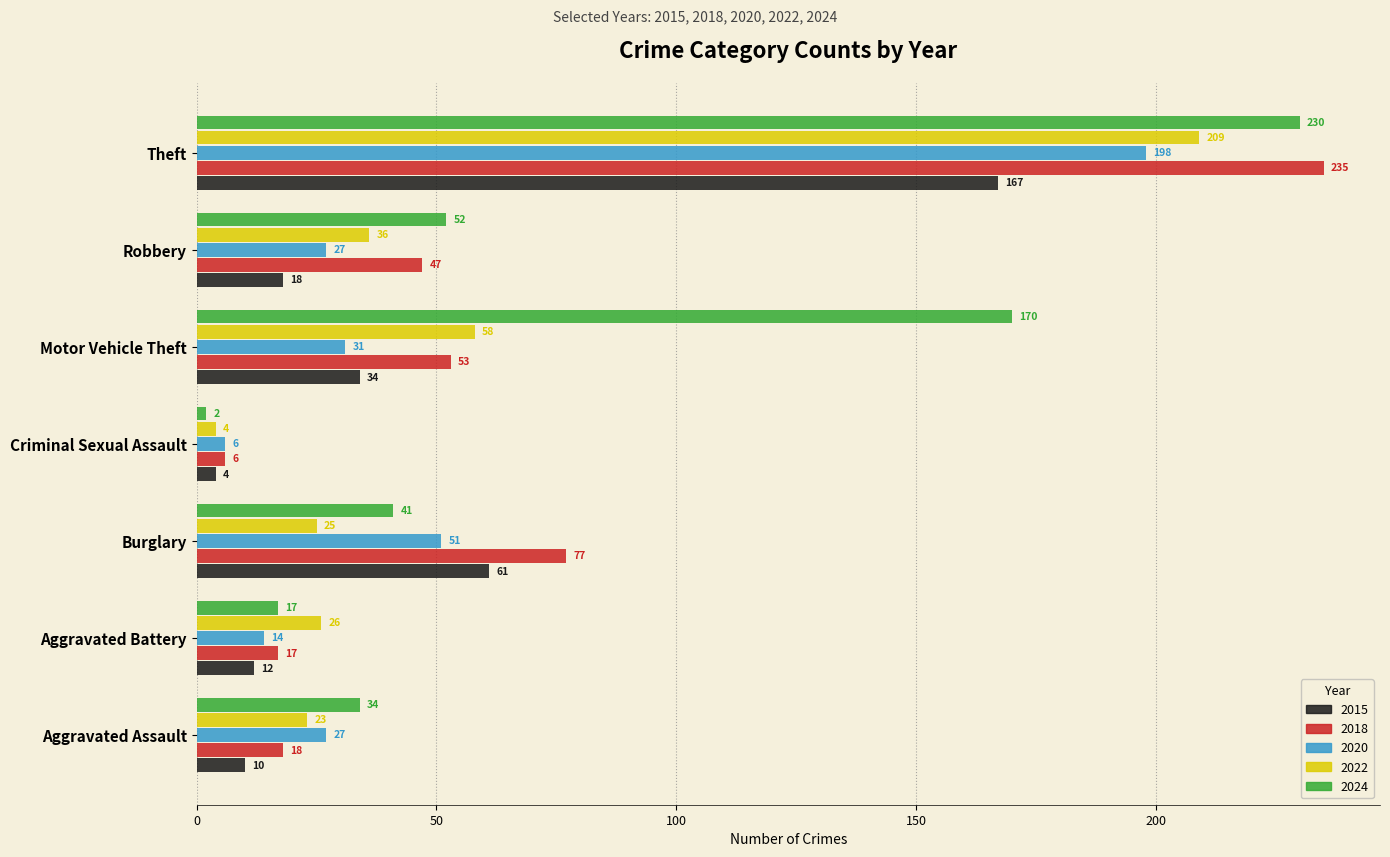

Between Aggravated Battery and Burglary, which series saw the biggest shift?

2018